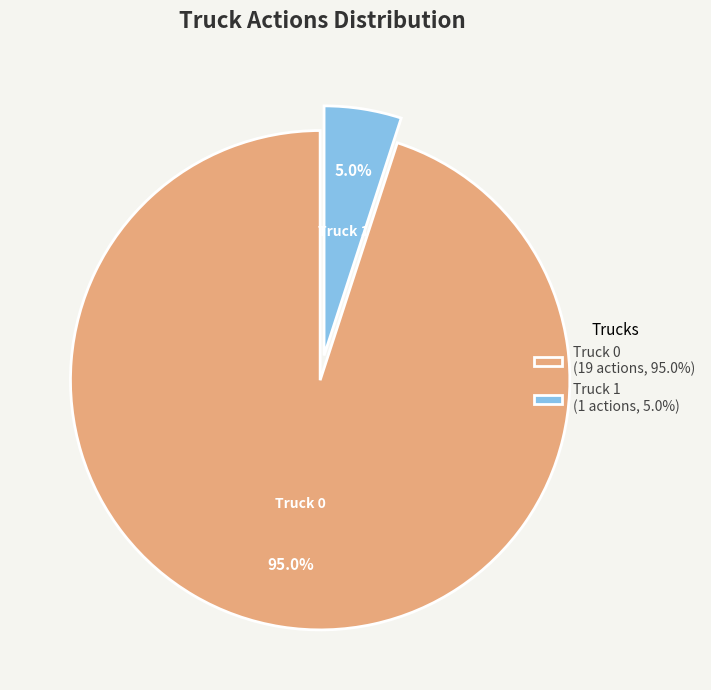

To the nearest percent, what is the combined percentage of Truck 0 and Truck 1?

100%